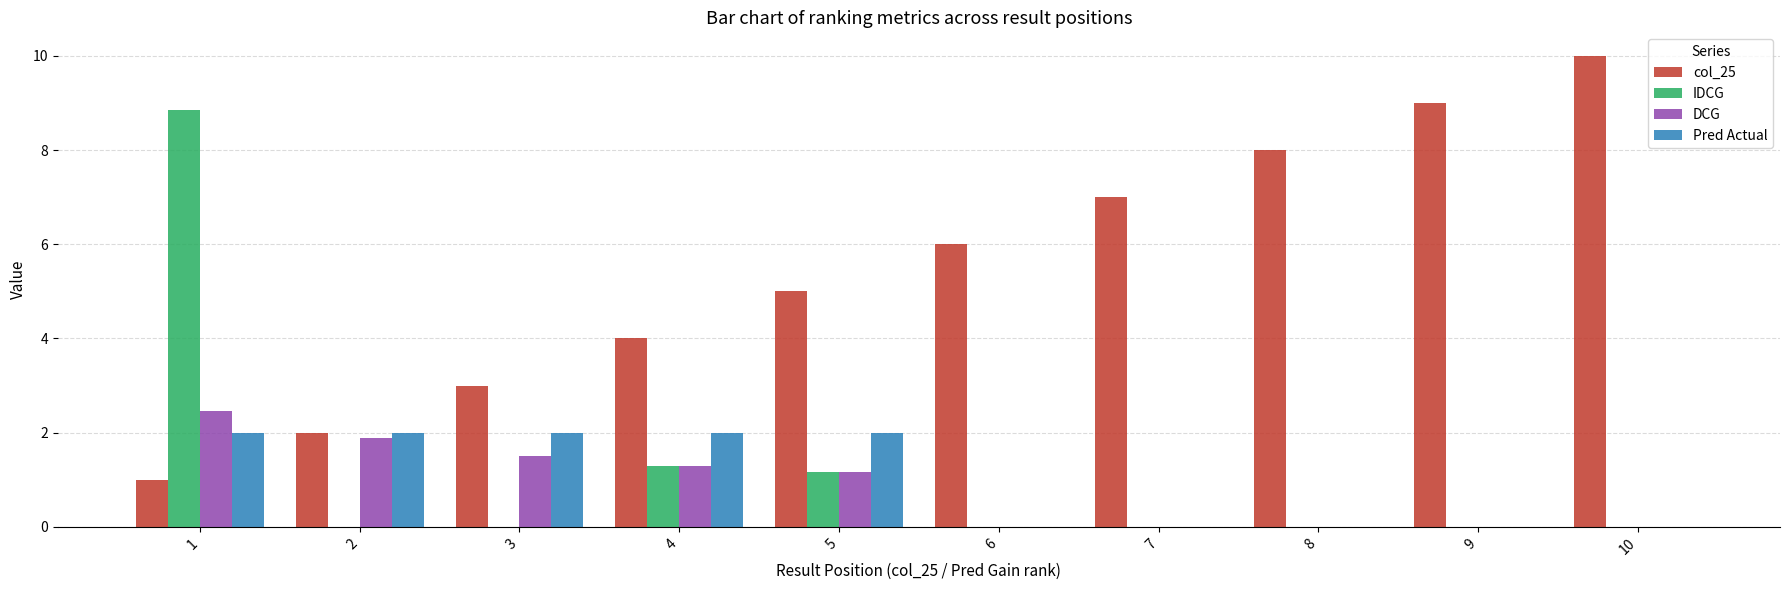

Reading left to right, transcribe all the data shown in this chart.

col_25: 1=1.0	2=2.0	3=3.0	4=4.0	5=5.0	6=6.0	7=7.0	8=8.0	9=9.0	10=10.0
IDCG: 1=8.8	2=0.0	3=0.0	4=1.3	5=1.2	6=0.0	7=0.0	8=0.0	9=0.0	10=0.0
DCG: 1=2.5	2=1.9	3=1.5	4=1.3	5=1.2	6=0.0	7=0.0	8=0.0	9=0.0	10=0.0
Pred Actual: 1=2.0	2=2.0	3=2.0	4=2.0	5=2.0	6=0.0	7=0.0	8=0.0	9=0.0	10=0.0